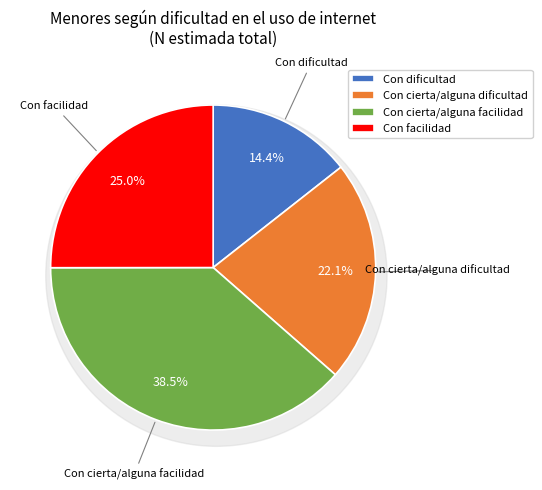

What percentage is the Con dificultad slice, to the nearest percent?

14%